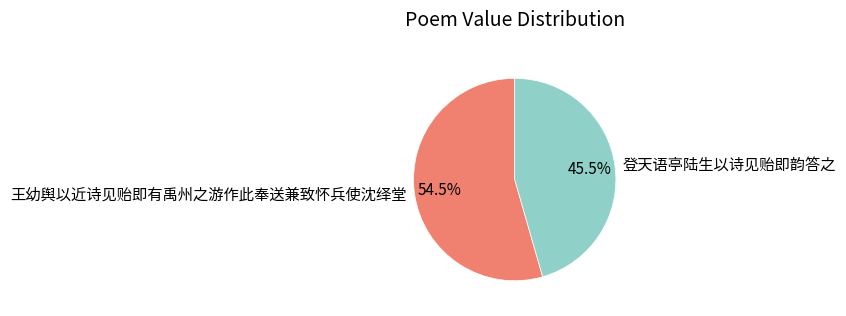

Approximately how many times larger is the value at 登天语亭陆生以诗见贻即韵答之 compared to 王幼舆以近诗见贻即有禹州之游作此奉送兼致怀兵使沈绎堂?

0.8